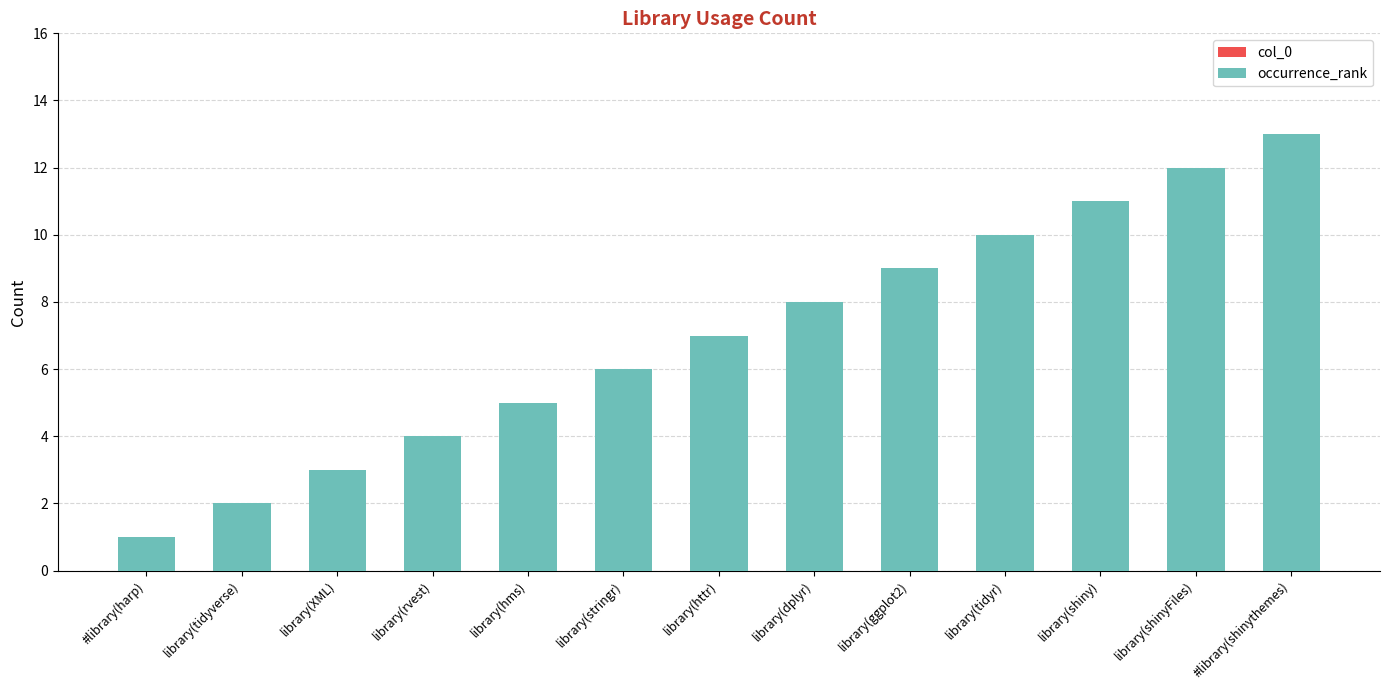

What is the average value?

7